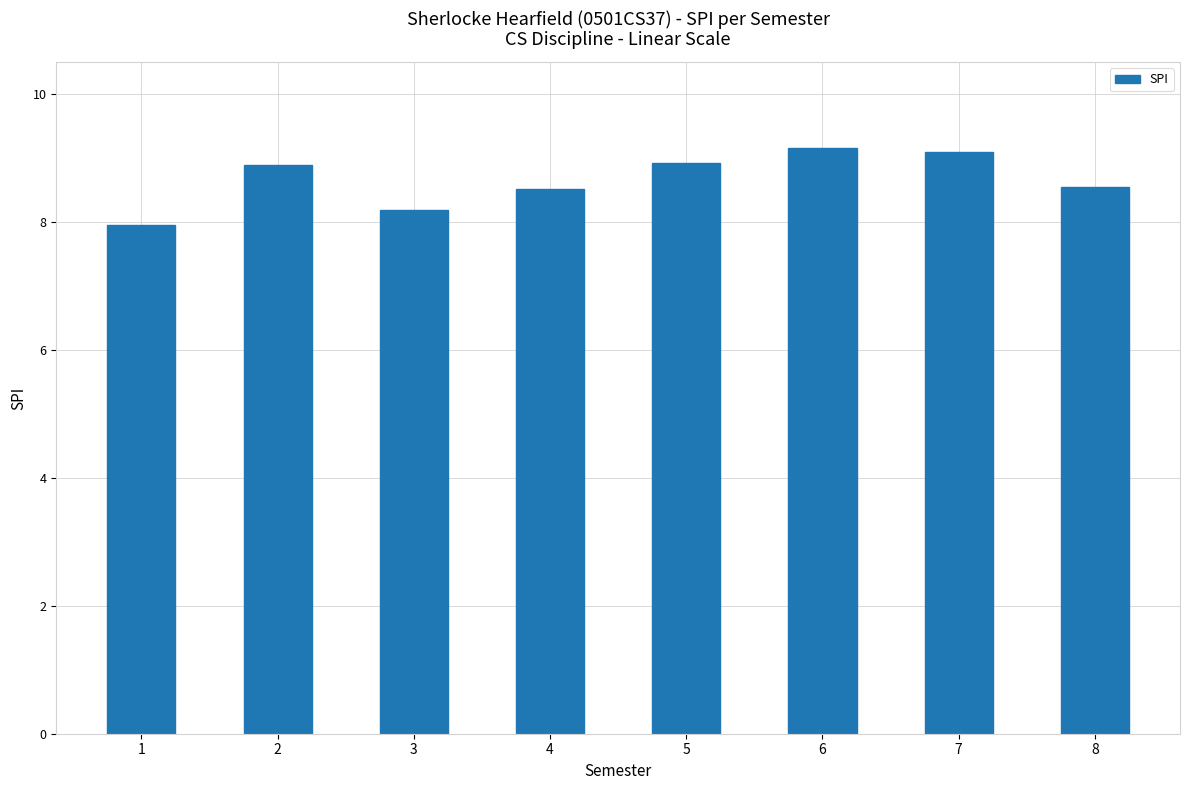

The chart shows a value of 8.6 at 8. True or false?

True